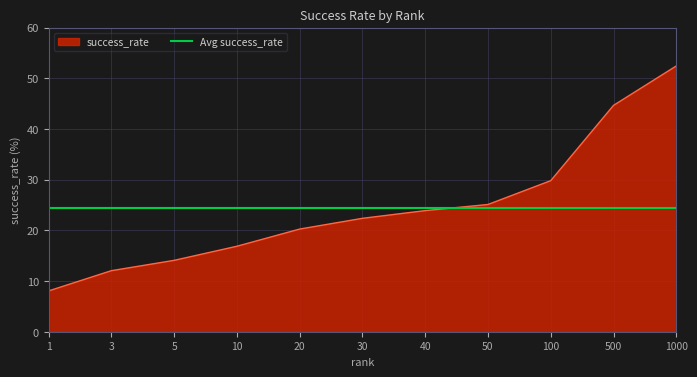

What is the highest value of the success_rate series?

52.4